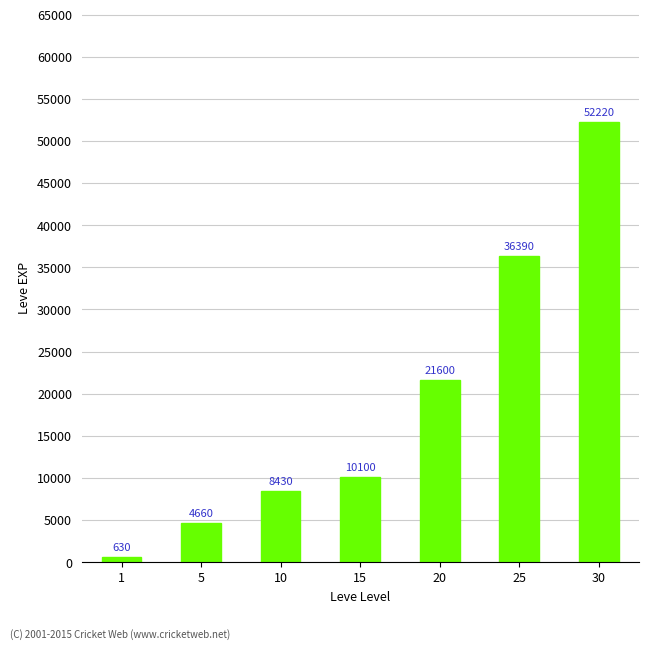

What is the sum of all values?

134030